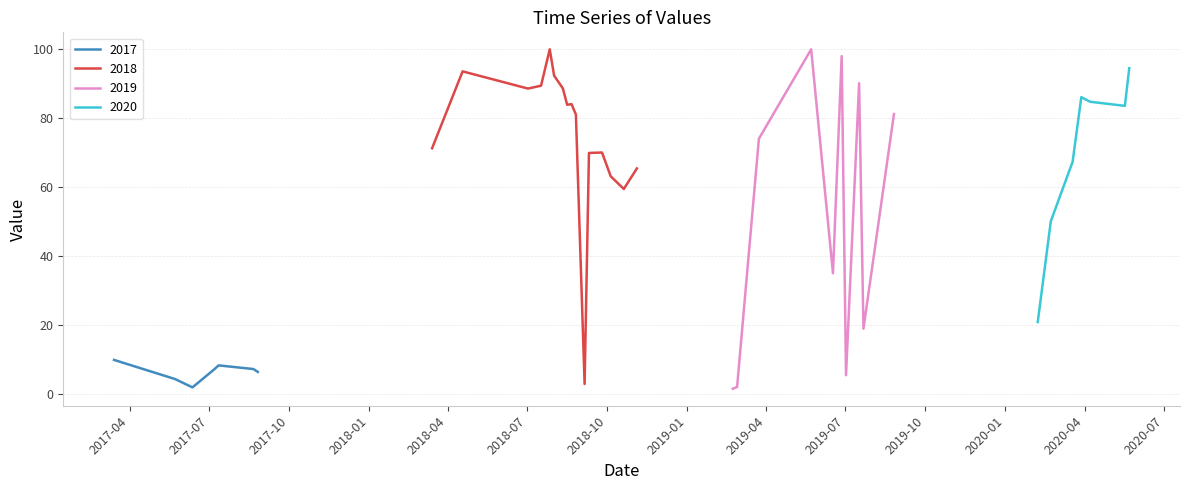

Where is the first local maximum?

4